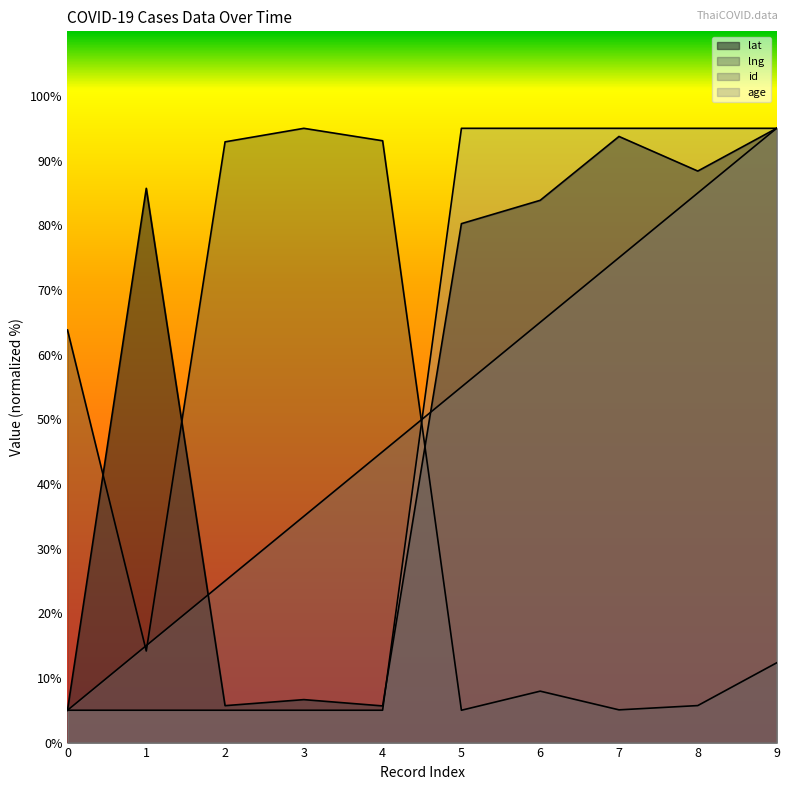

How many lines are shown in the chart?

4